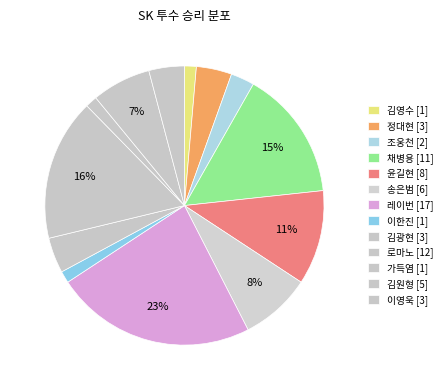

How many segments does this pie chart have?

13